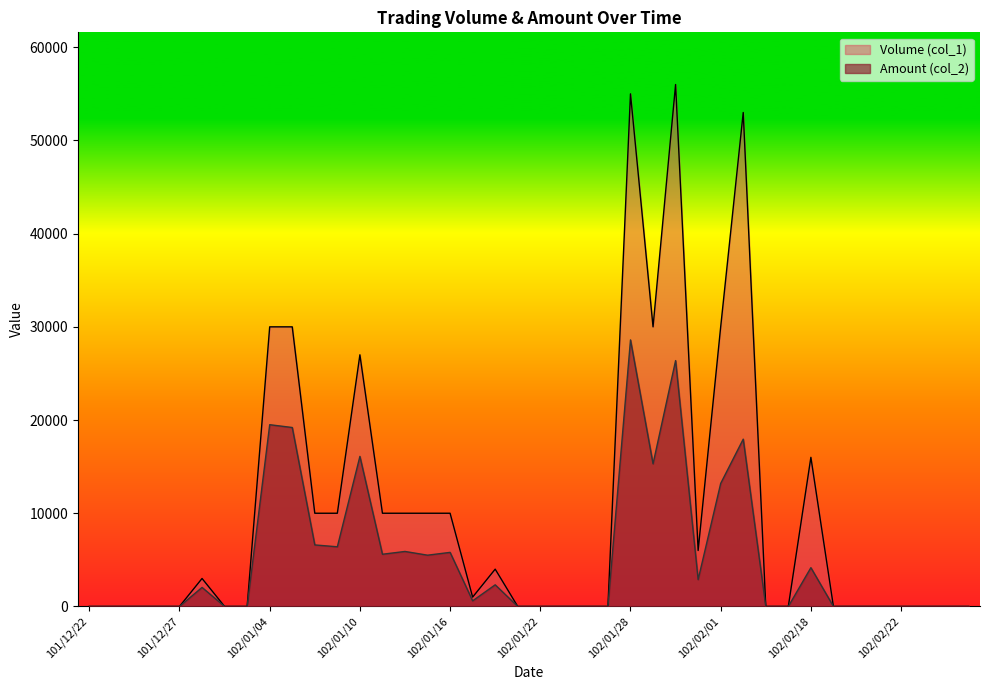

At which category does the chart reach its peak across all series?

102/01/30